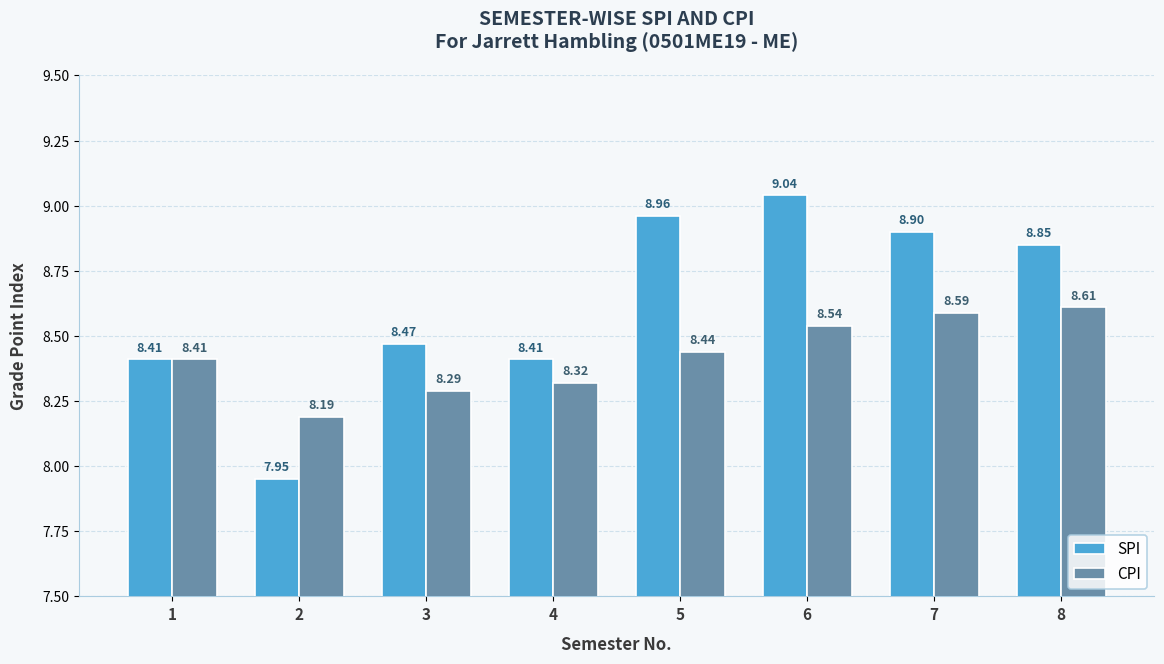

Rank the series by their maximum value, from highest to lowest.

SPI, CPI